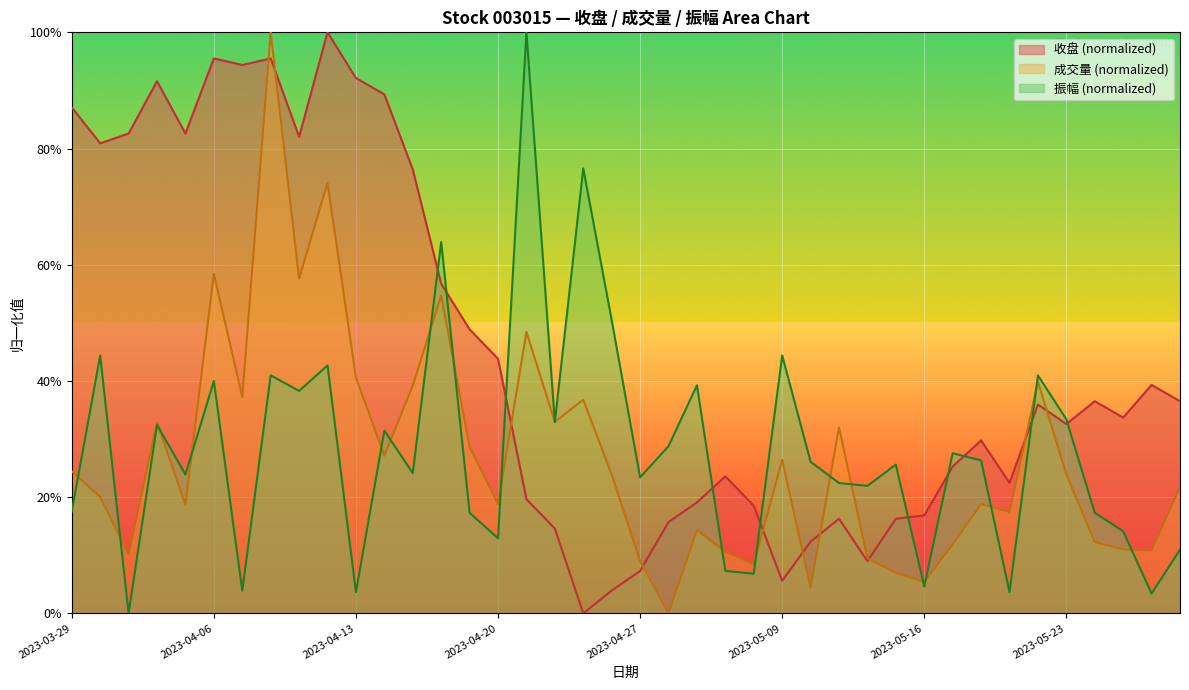

What is the label of the 12th point from the right?

2023-05-12